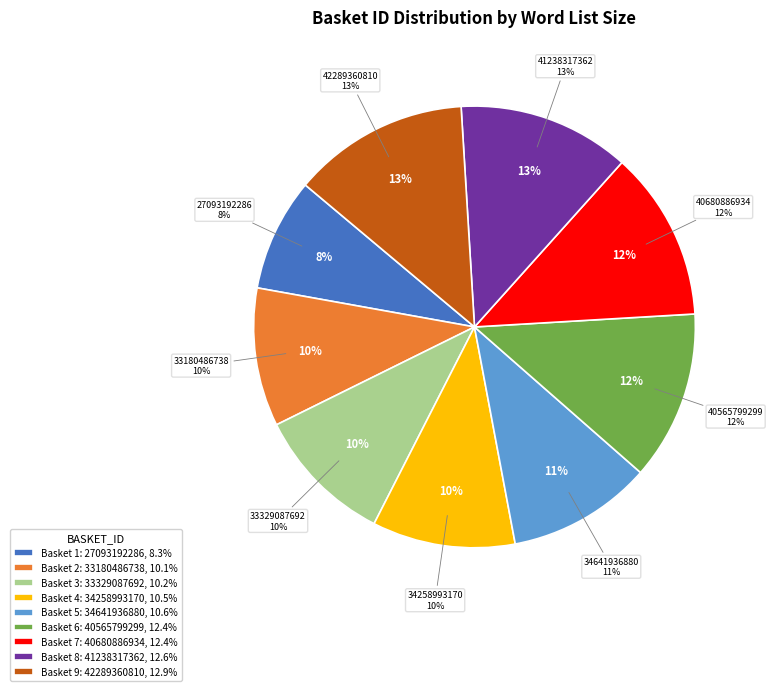

Is it true that 34258993170 is 24% of the pie?

False